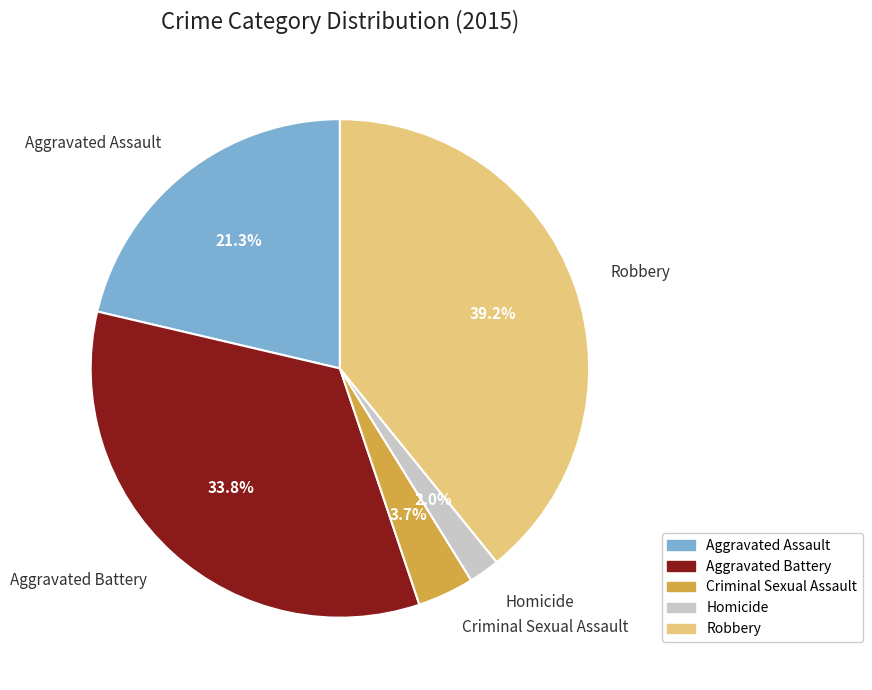

What is the largest slice in the pie chart?

Robbery